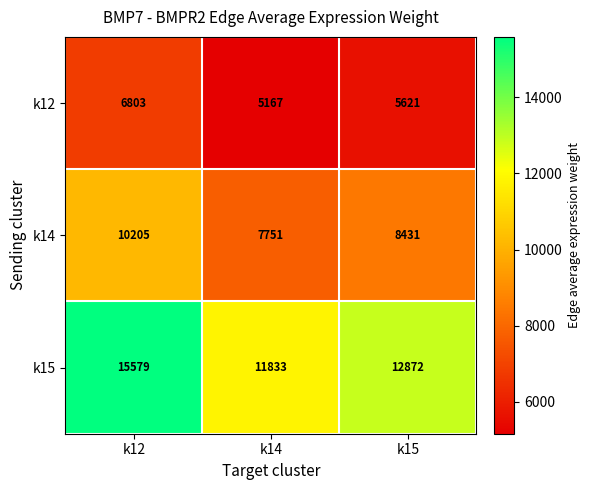

What is the minimum value shown in the chart?

5167